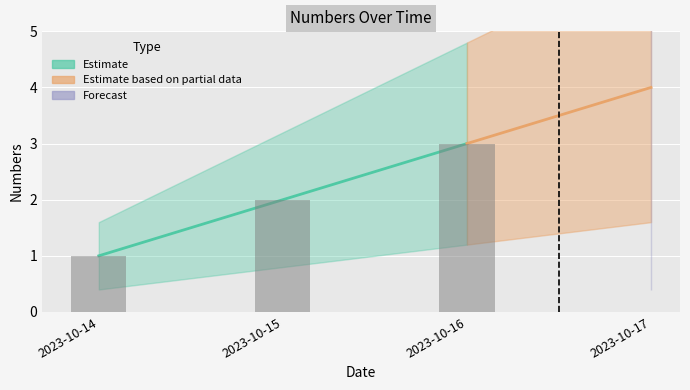

Reading left to right, list all the values displayed in this chart.

1	2	3	4